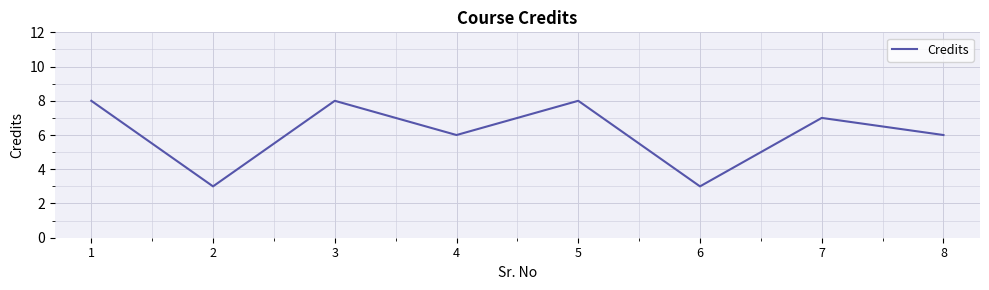

What is the minimum value shown in the chart?

3